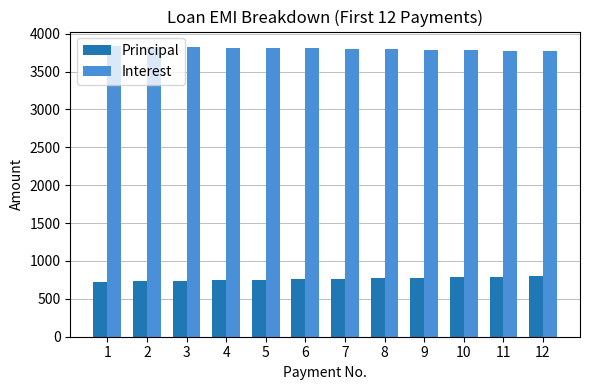

How many distinct data groups are displayed?

2